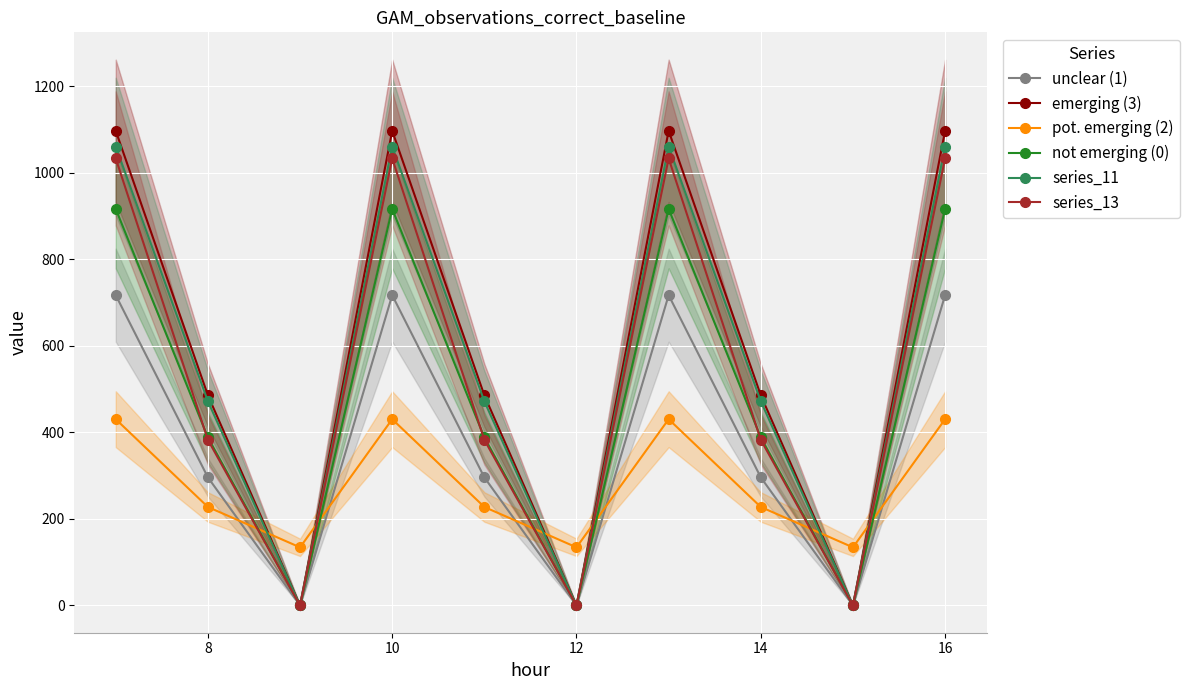

Reading right to left, extract all data points from this chart.

unclear (1): 716.9	0.0	295.9	716.9	0.0	295.9	716.9	0.0	295.9	716.9
emerging (3): 1096.7	0.0	485.4	1096.7	0.0	485.4	1096.7	0.0	485.4	1096.7
pot. emerging (2): 430.3	134.2	227.5	430.3	134.2	227.5	430.3	134.2	227.5	430.3
not emerging (0): 916.2	0.0	388.1	916.2	0.0	388.1	916.2	0.0	388.1	916.2
series_11: 1060.3	0.0	471.7	1060.3	0.0	471.7	1060.3	0.0	471.7	1060.3
series_13: 1032.9	0.0	382.7	1032.9	0.0	382.7	1032.9	0.0	382.7	1032.9